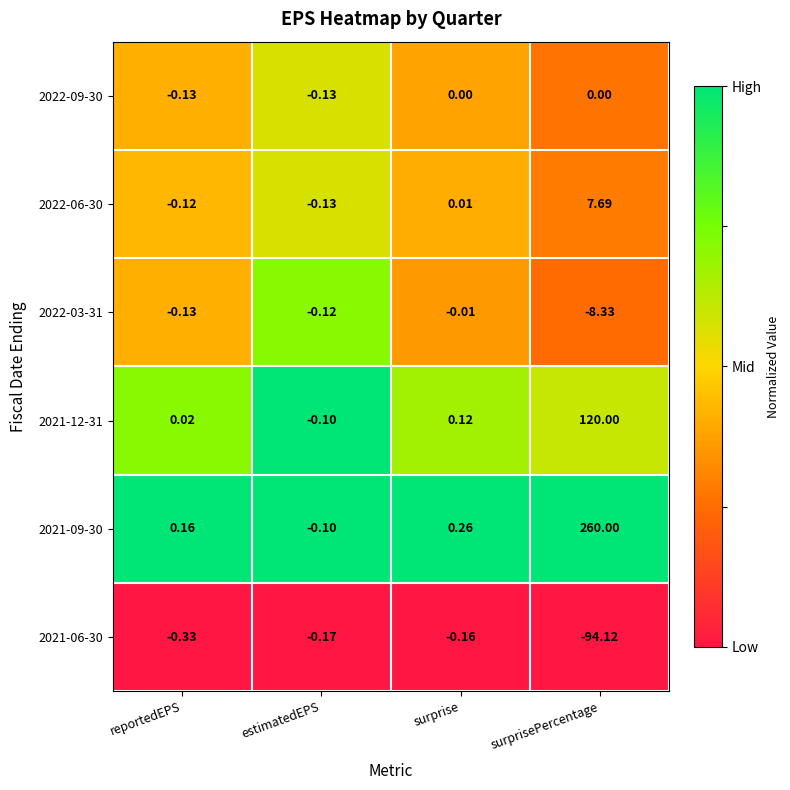

At which label is 2022-03-31 closest to -4?

reportedEPS